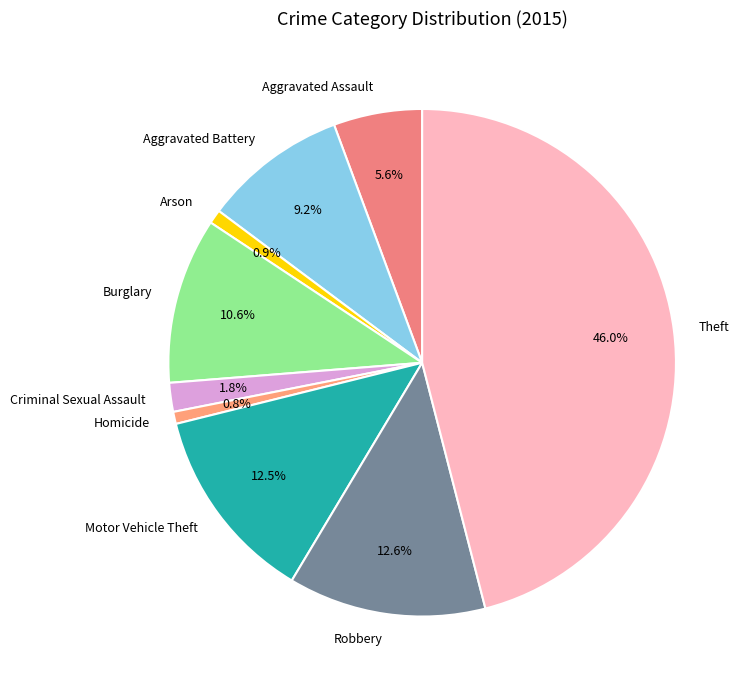

What portion of the pie excludes Arson?

99.1%